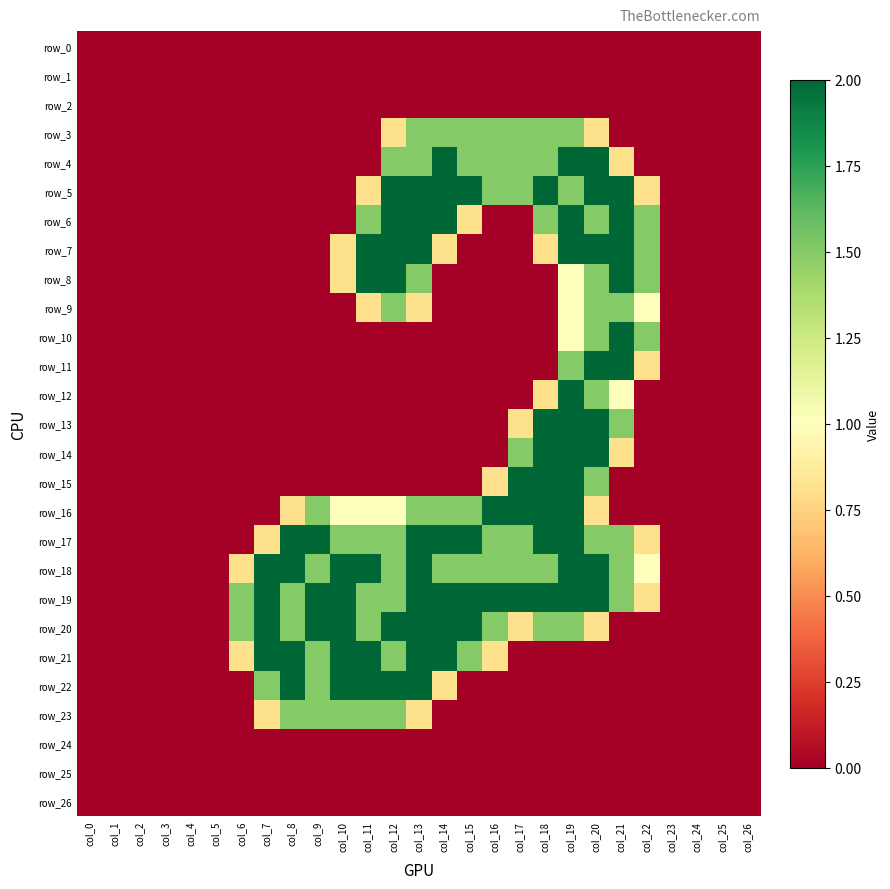

Is it true that row_6 equals 0.0 at col_10?

True